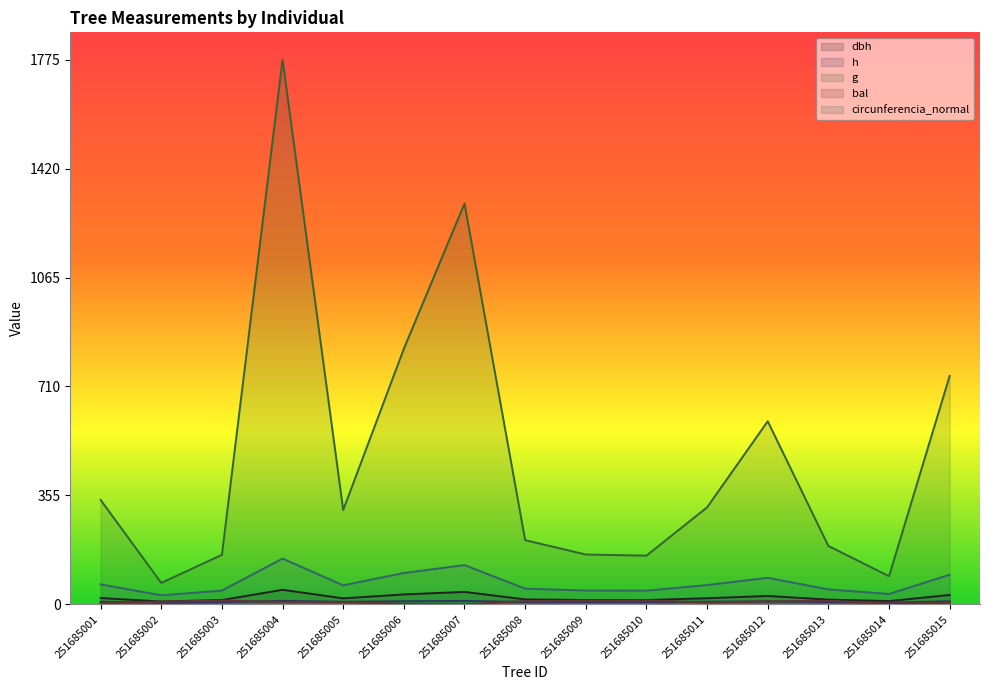

True or false: bal has a value of 11.6 at 251685013.

True